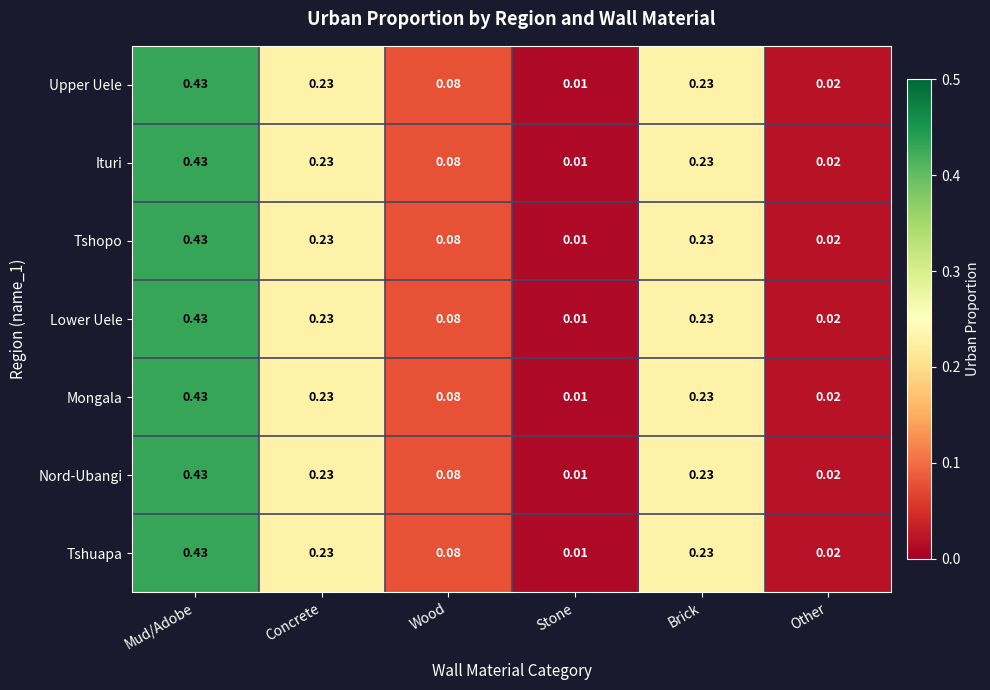

Which category has the highest value in the Nord-Ubangi series?

Mud/Adobe